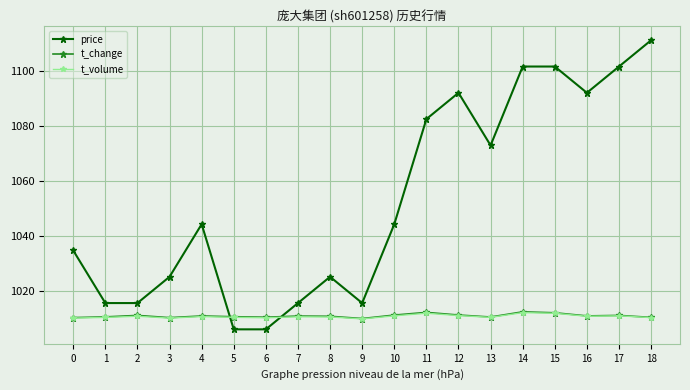

True or false: price and t_change intersect in this chart.

True